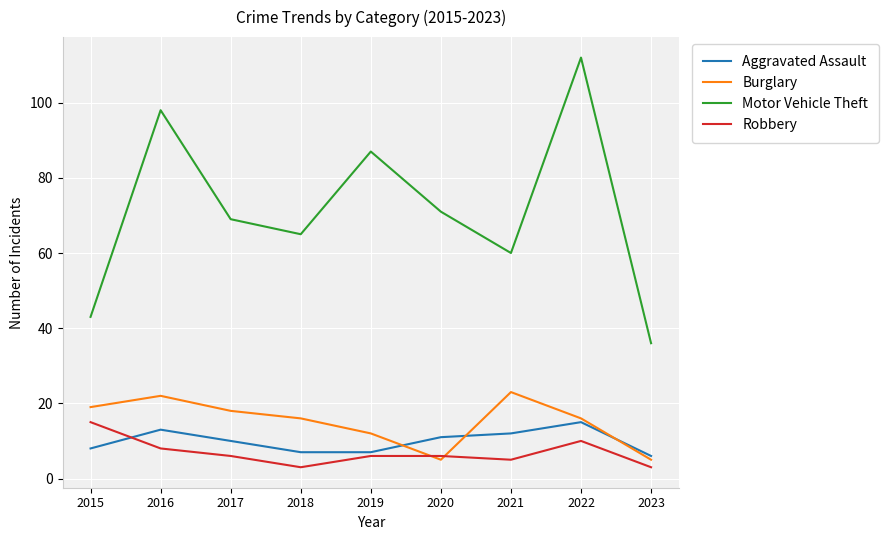

What is the lowest value of the Robbery series?

3